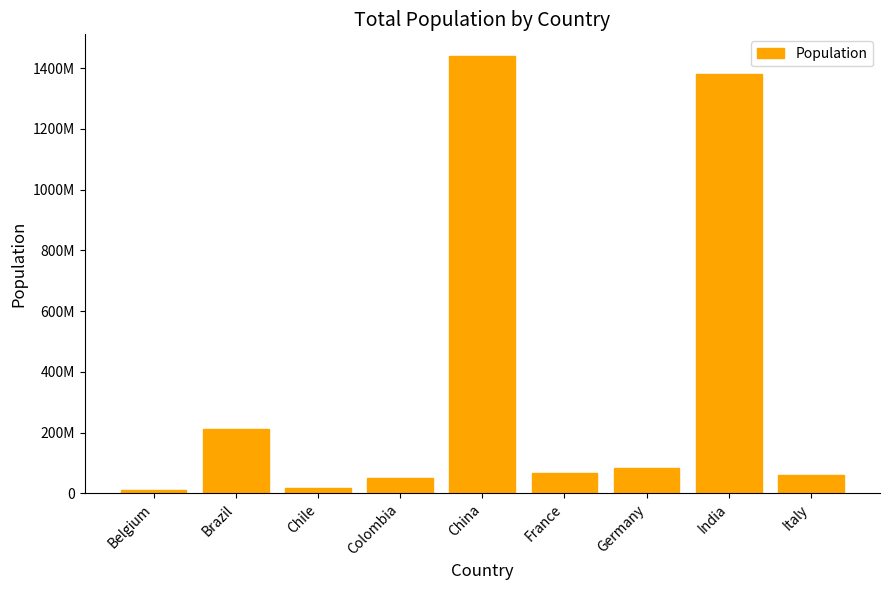

At which label does the data first exceed 67391582?

Brazil